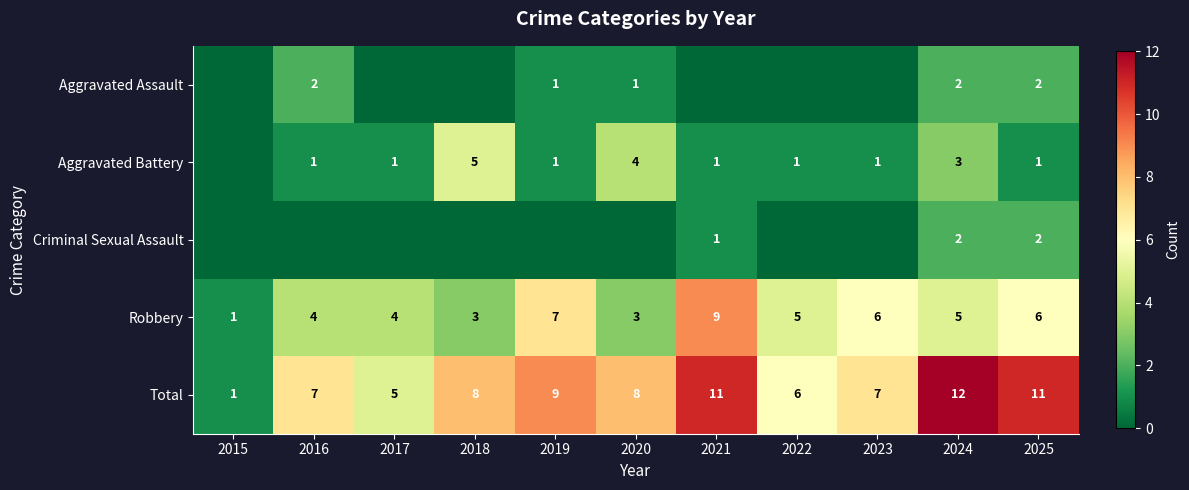

What is the difference between the second highest and second lowest values in the Robbery series?

4